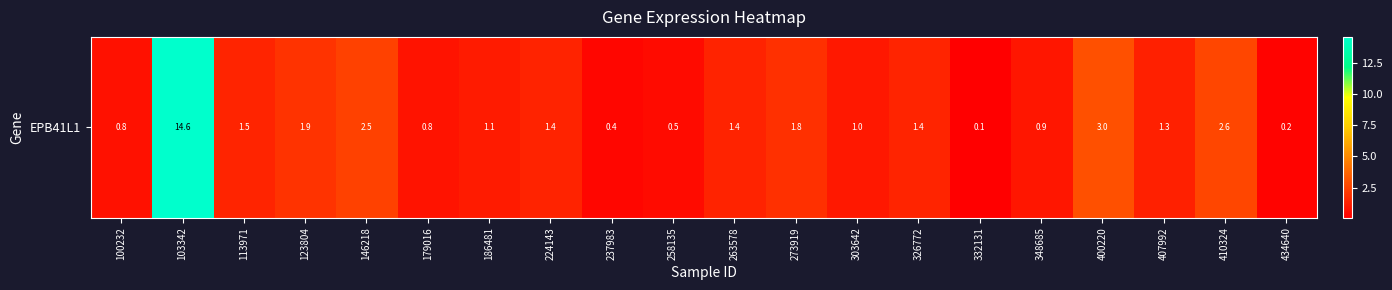

Read the value at 273919.

1.8